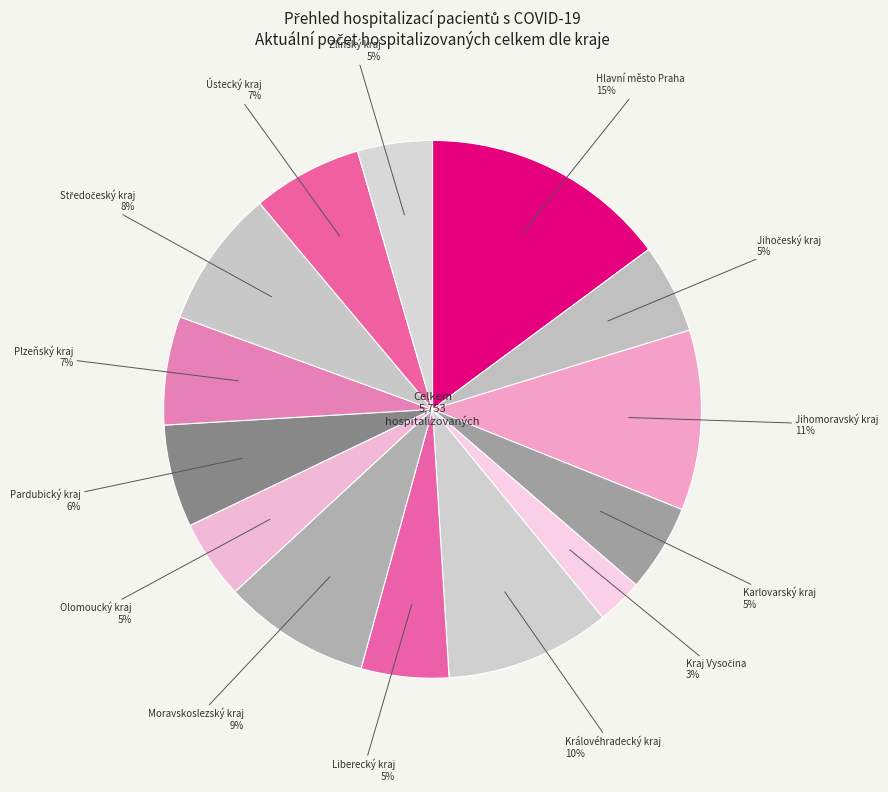

How many segments does this pie chart have?

14